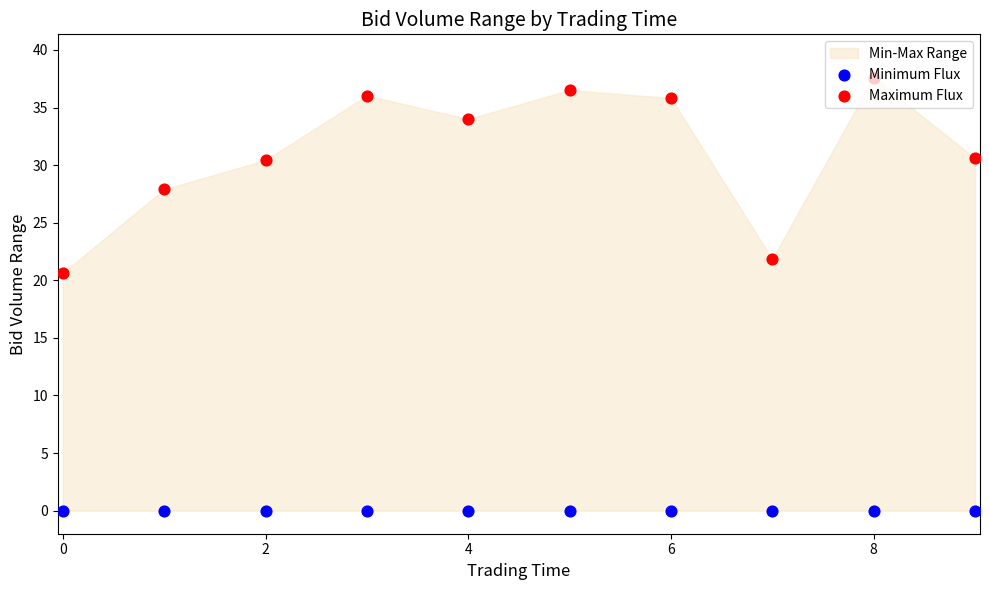

At how many categories does at least one series exceed 23?

8